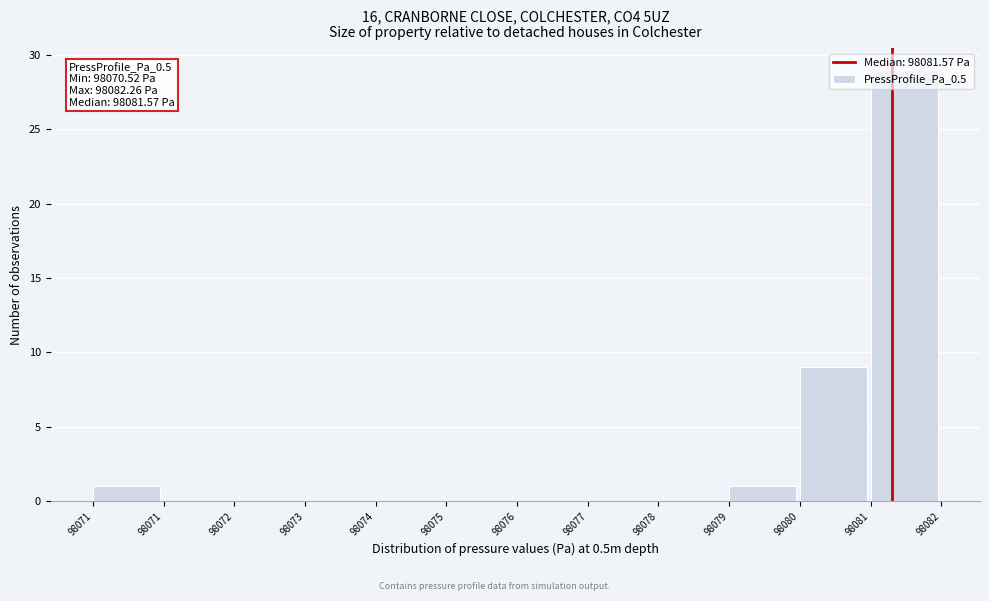

How many distinct data groups are displayed?

1